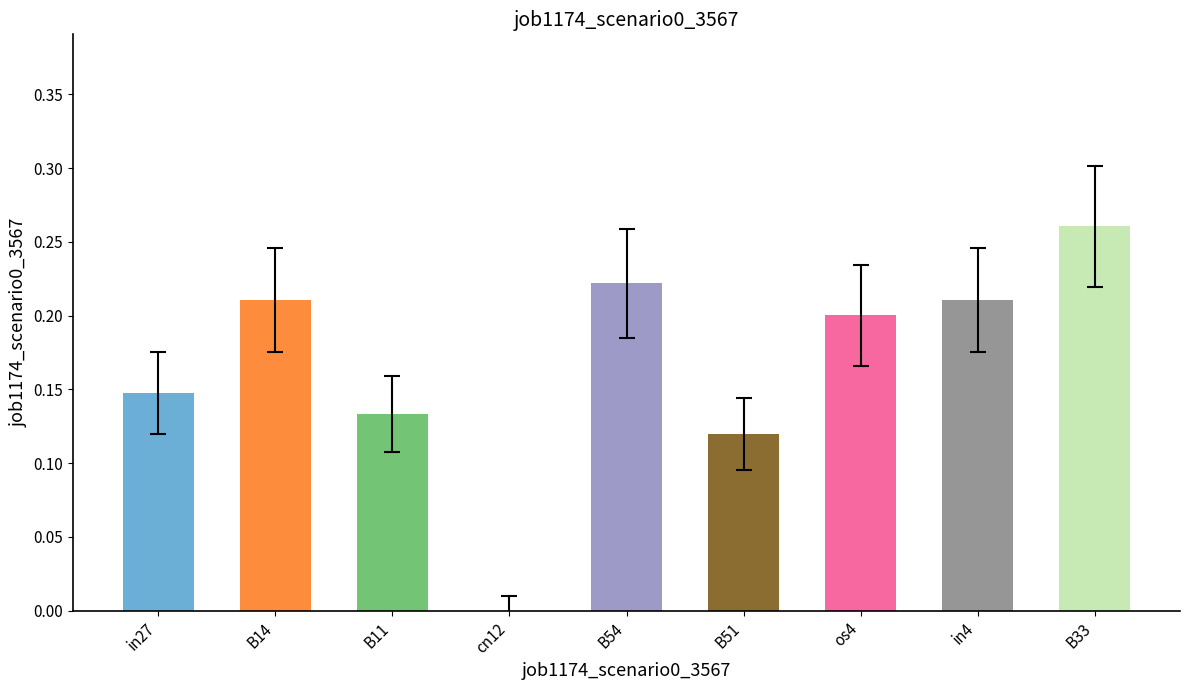

What is the sum of all values?

1.5